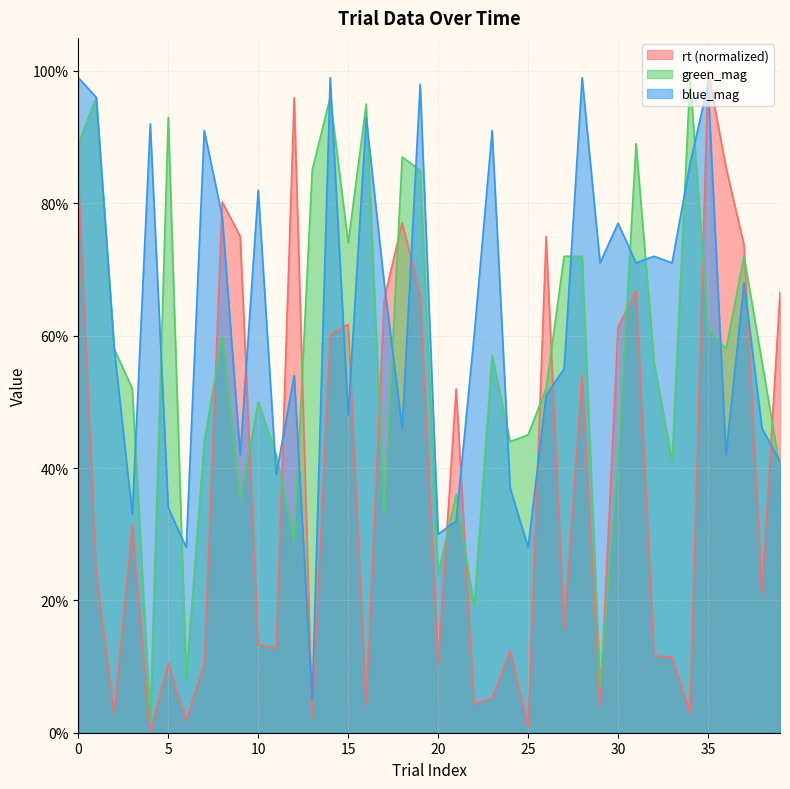

What is the greatest value displayed?

1.0